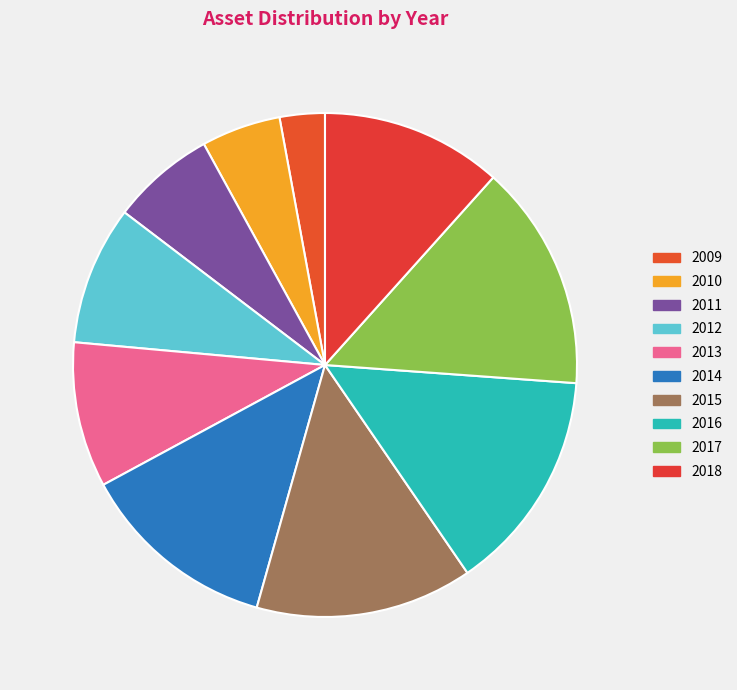

To the nearest percent, what percentage of the pie is 2015?

14%